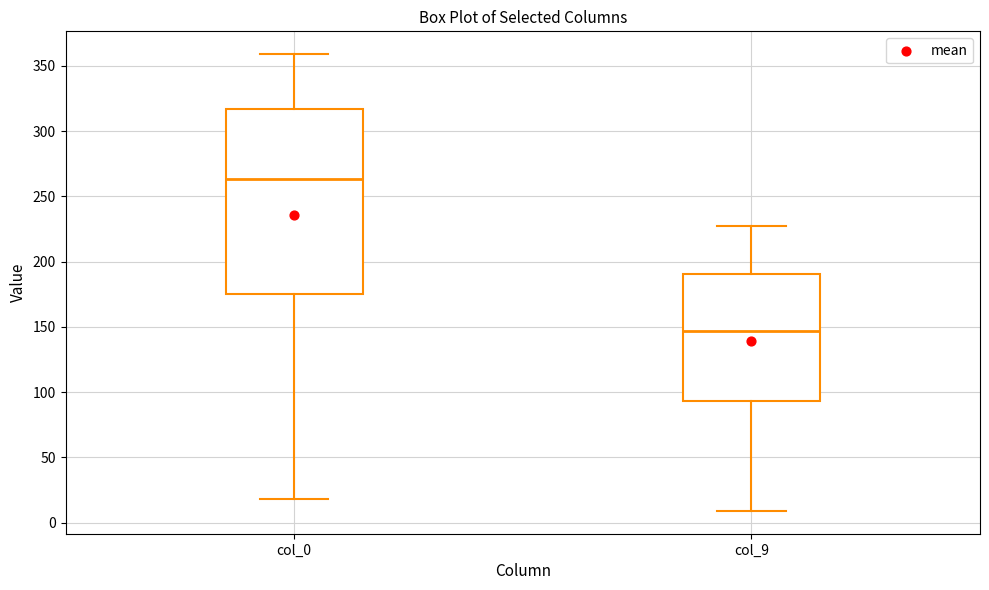

Reading left to right, read every box against the y-axis: the position of its median line, the range the box covers, and the ends of its whiskers. The values are not printed on the chart, so give them approximately, as read against the axis.

col_0: median 265, box 175 to 315, whiskers 20 to 360
col_9: median 145, box 95 to 190, whiskers 10 to 225